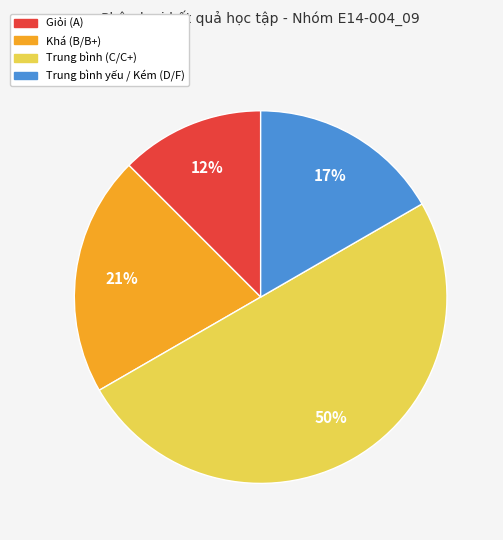

How many slices are in this pie chart?

4